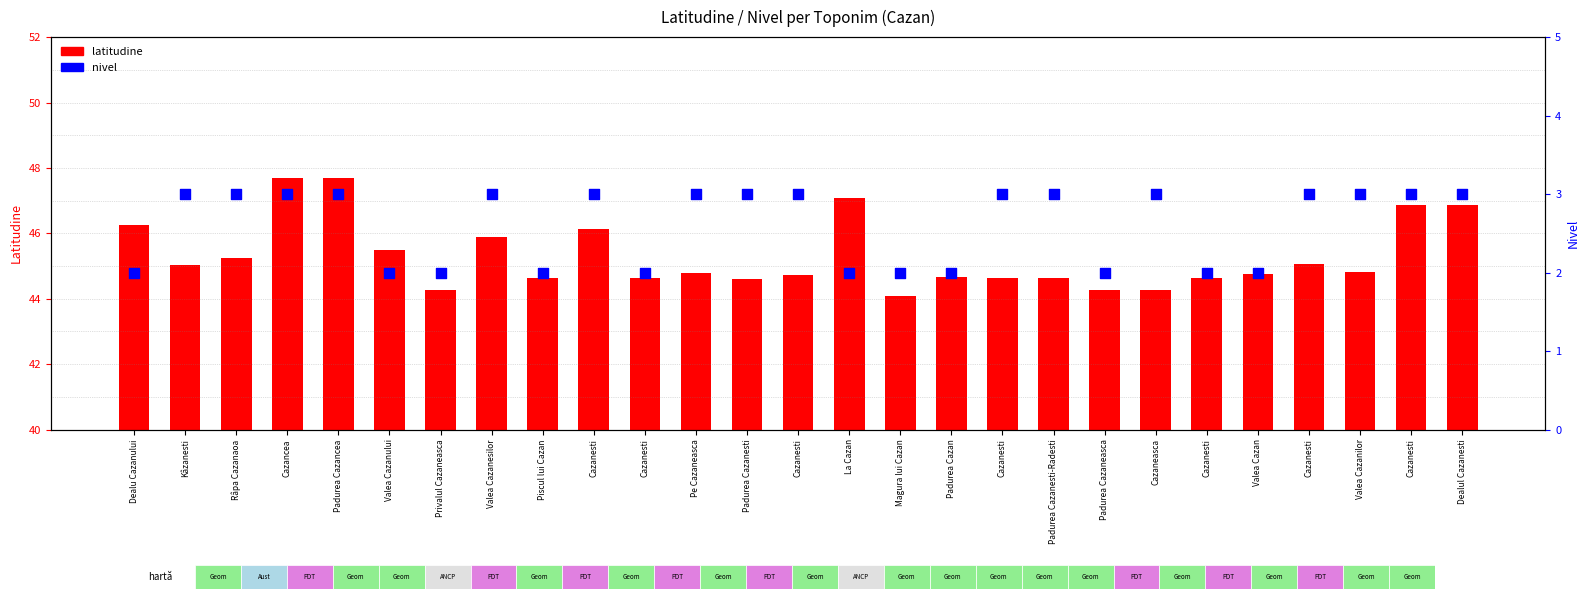

Which series reaches the maximum Y coordinate?

latitudine